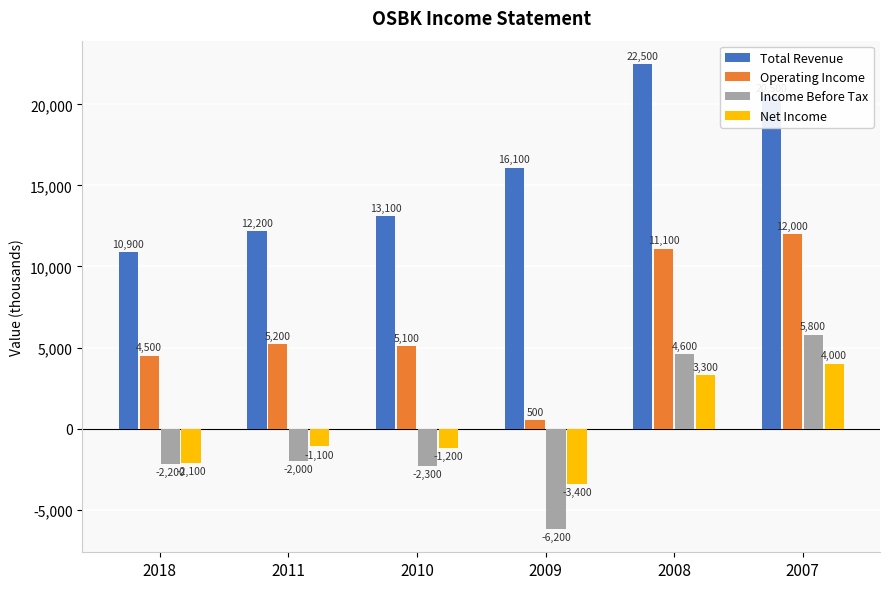

What is the value of the Income Before Tax bar at the 6th from the left?

5800